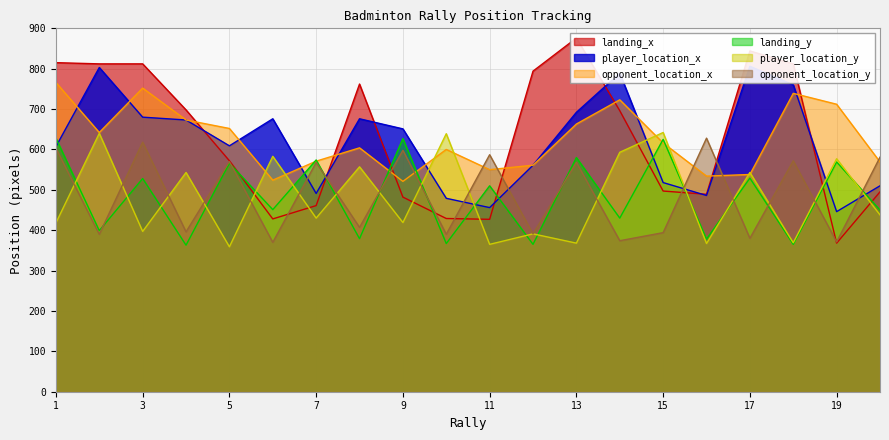

At which label is player_location_y closest to 500?

4